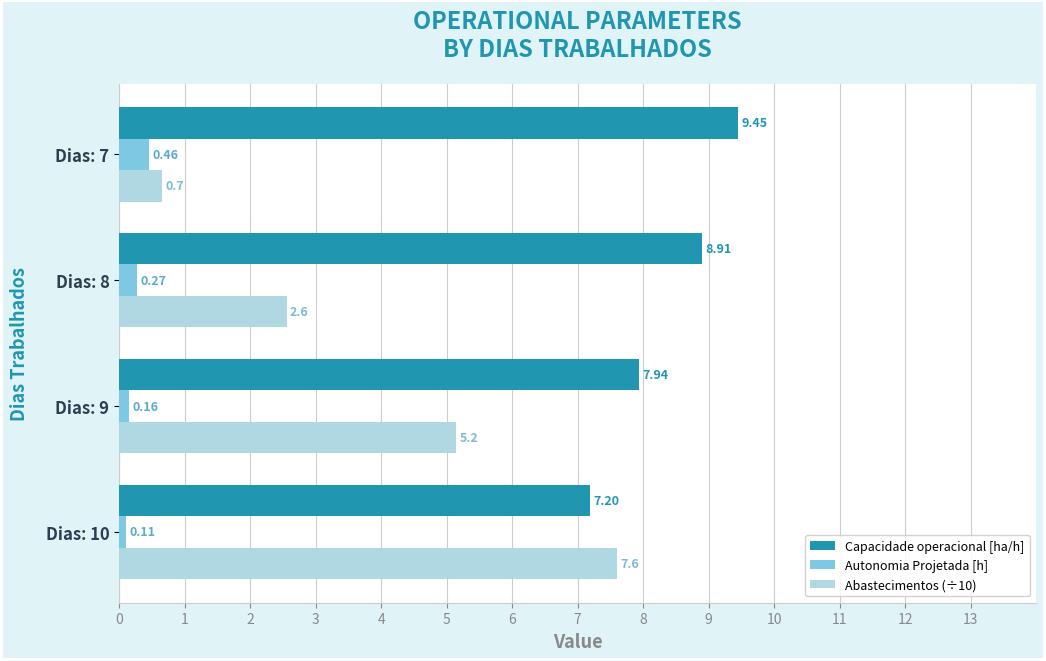

What is the spread (max minus min) of values at Dias: 7?

9.0